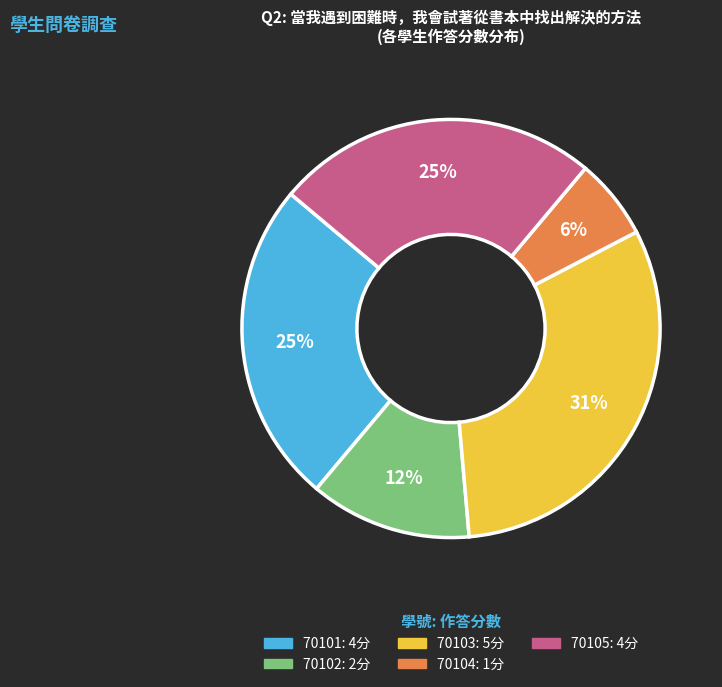

How many segments does this pie chart have?

5